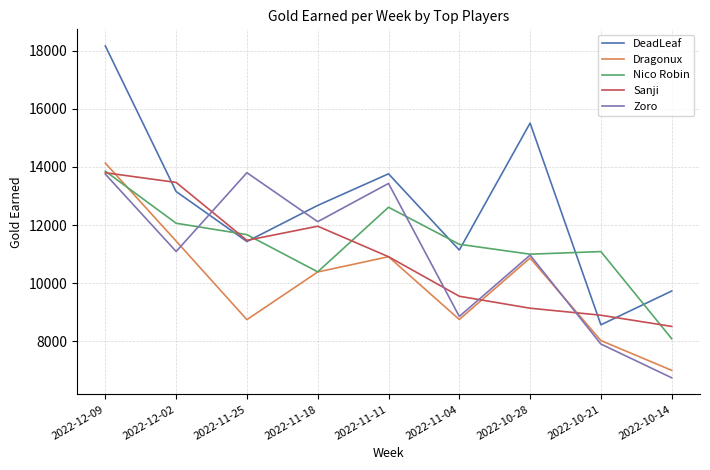

The value of Nico Robin at 2022-11-04 is 6020. True or false?

False